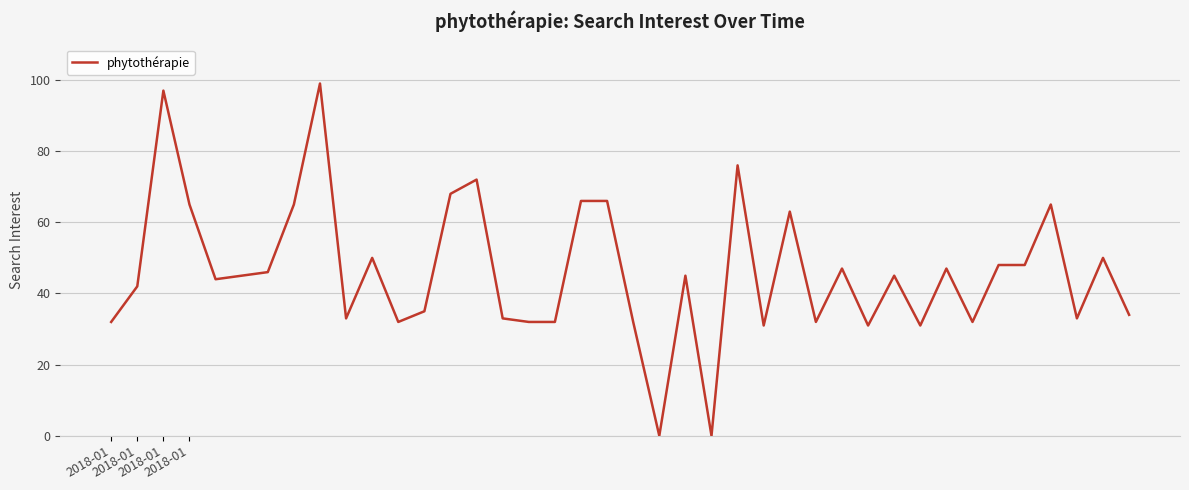

What is the greatest value displayed?

99